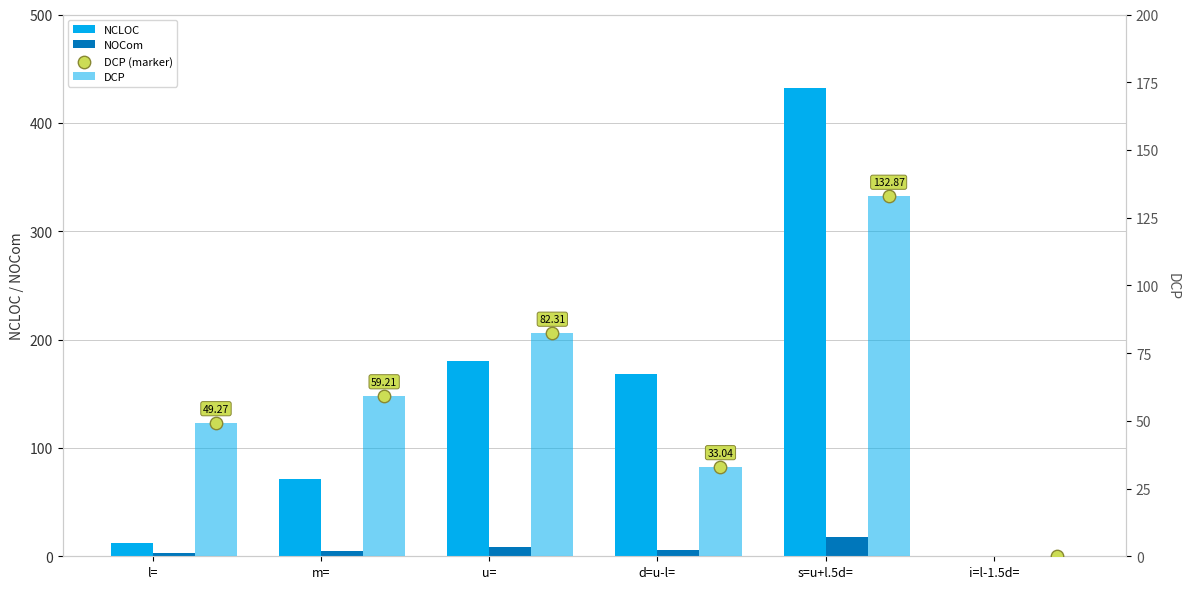

What are all the series names shown in the legend?

NCLOC, NOCom, DCP, DCP (marker)